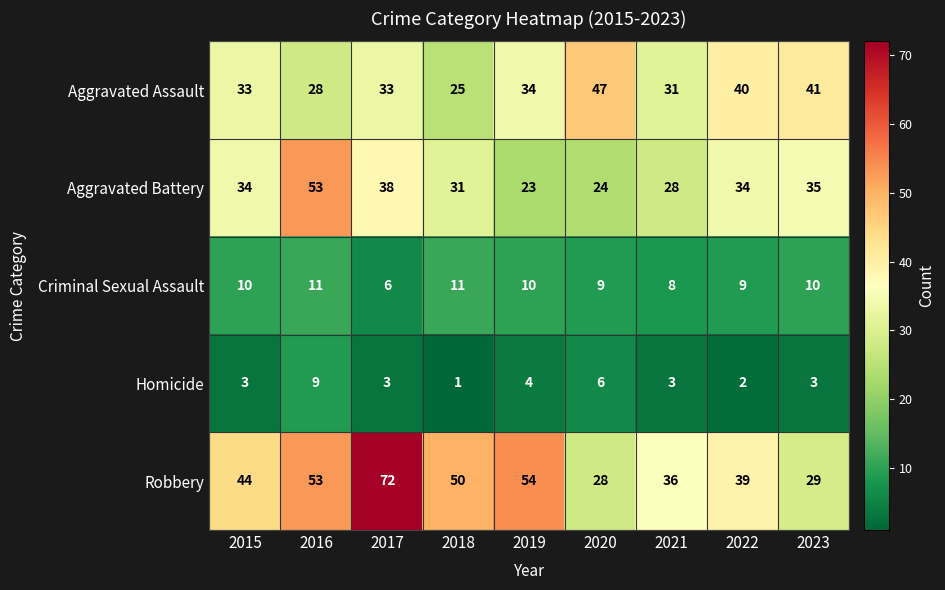

How many data points does each series have?

9